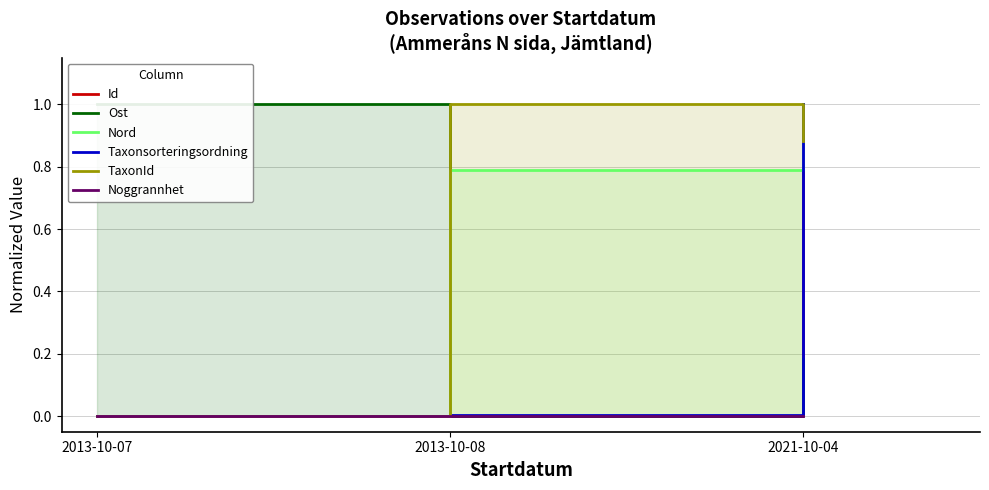

What position from the left is 2013-10-07?

1